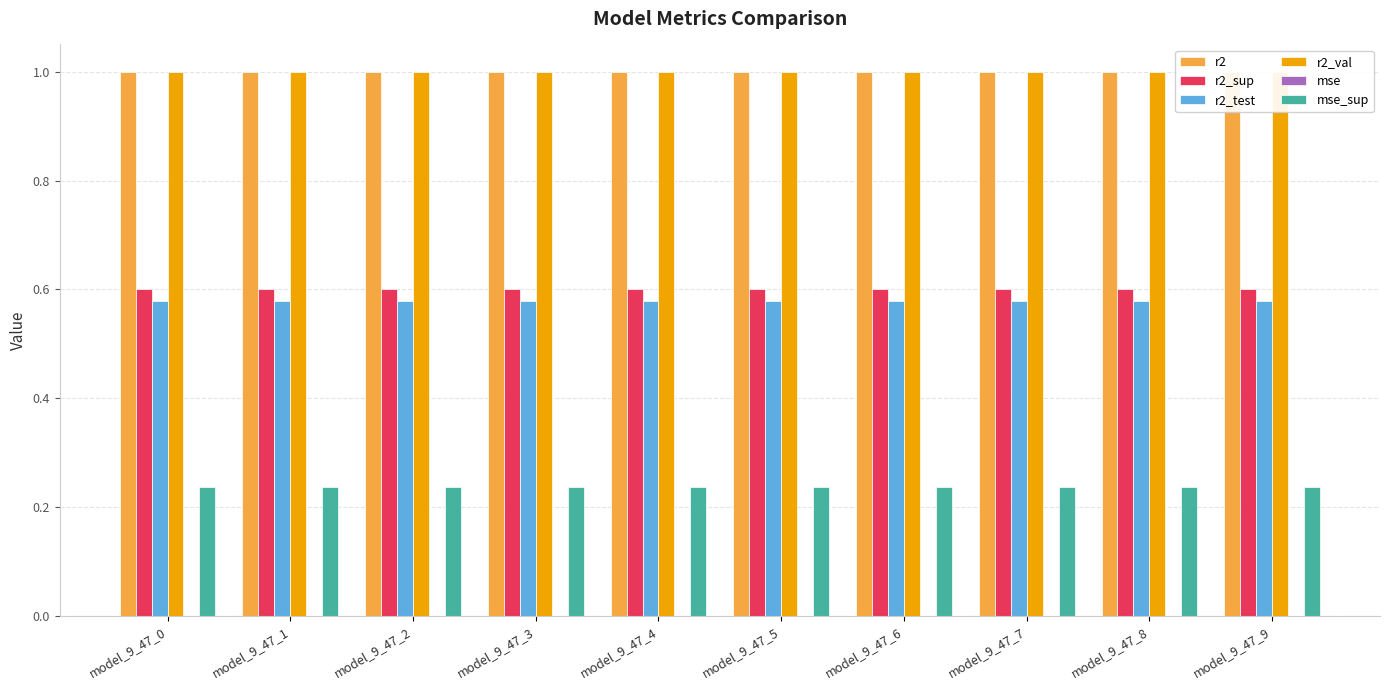

How many groups of bars are there?

10